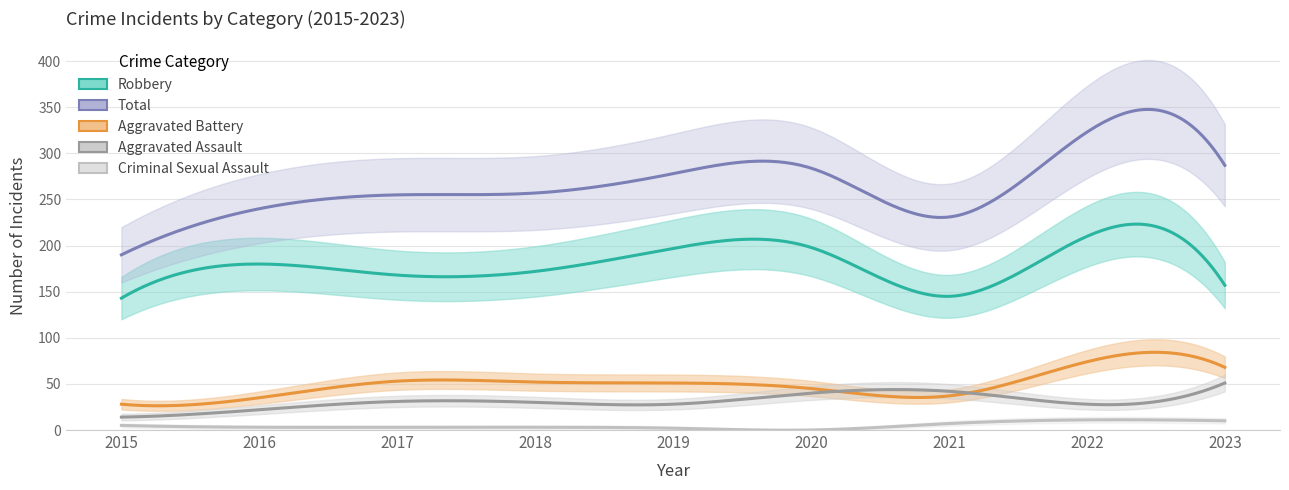

Is it true that Total equals 257 at 2018?

True